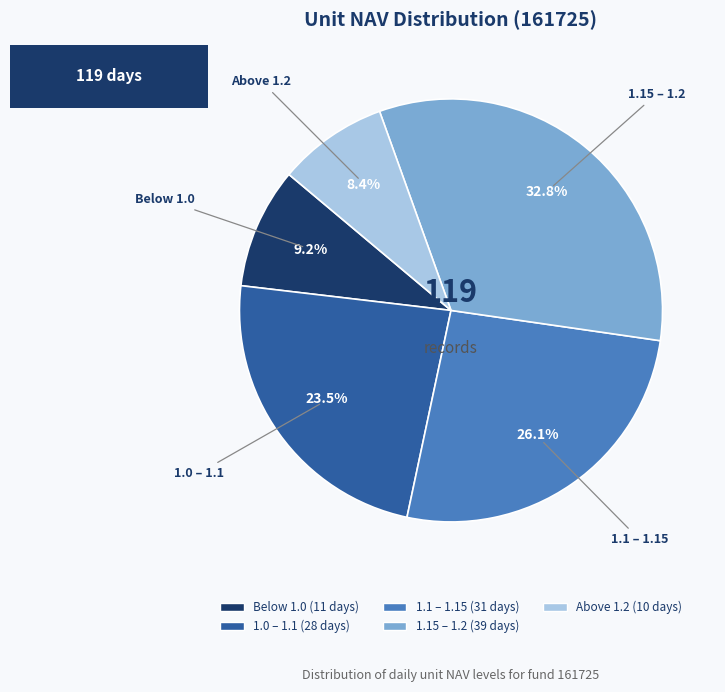

How many segments does this pie chart have?

5